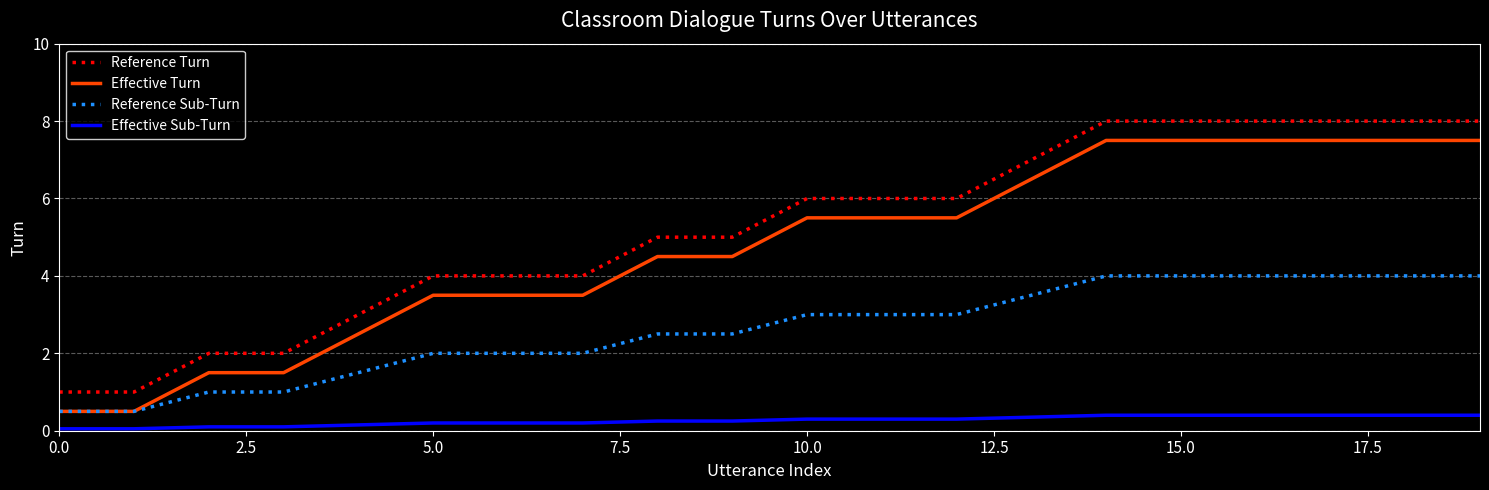

What is the maximum value for Reference Sub-Turn?

4.0